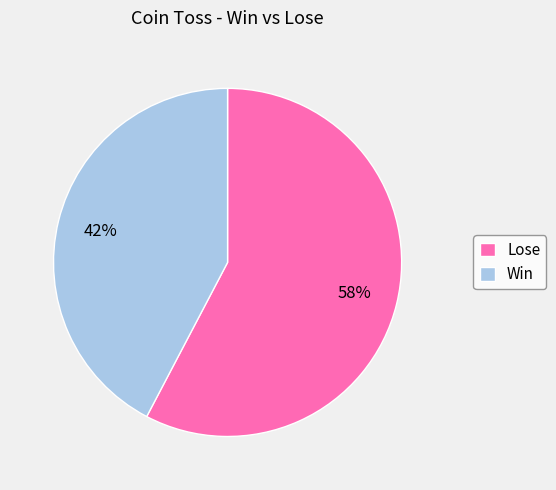

To the nearest percent, what percentage of the pie is Win?

42%